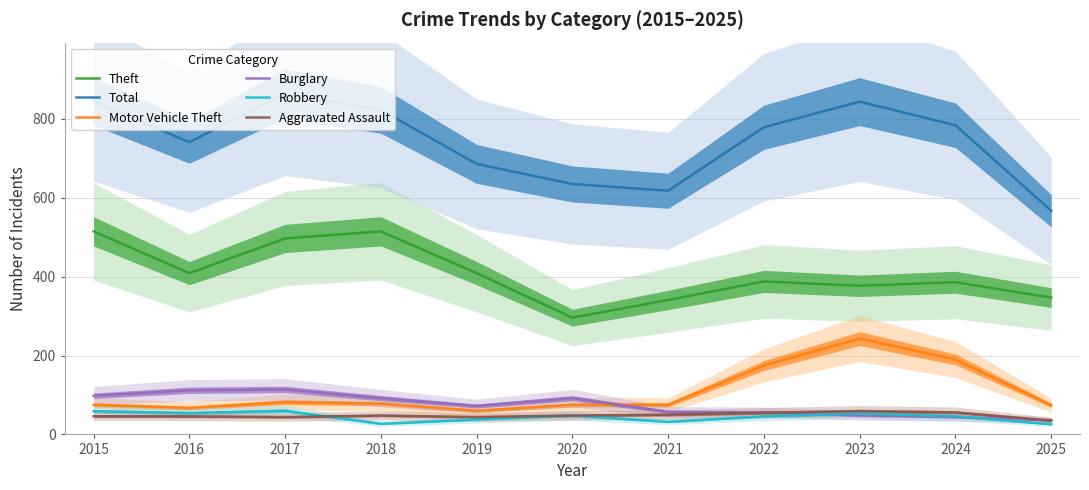

Does the chart have visible grid lines?

Yes